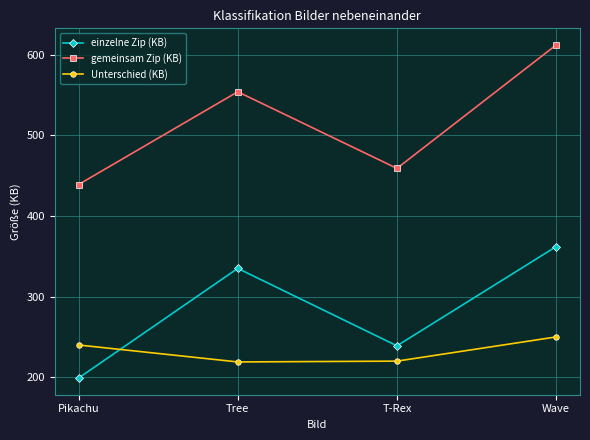

At which category is the sum across all series the highest?

Wave